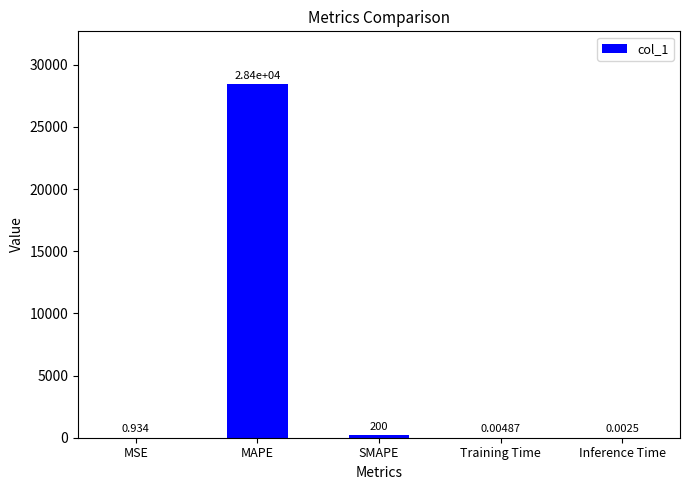

At which label is the value closest to 14213?

SMAPE